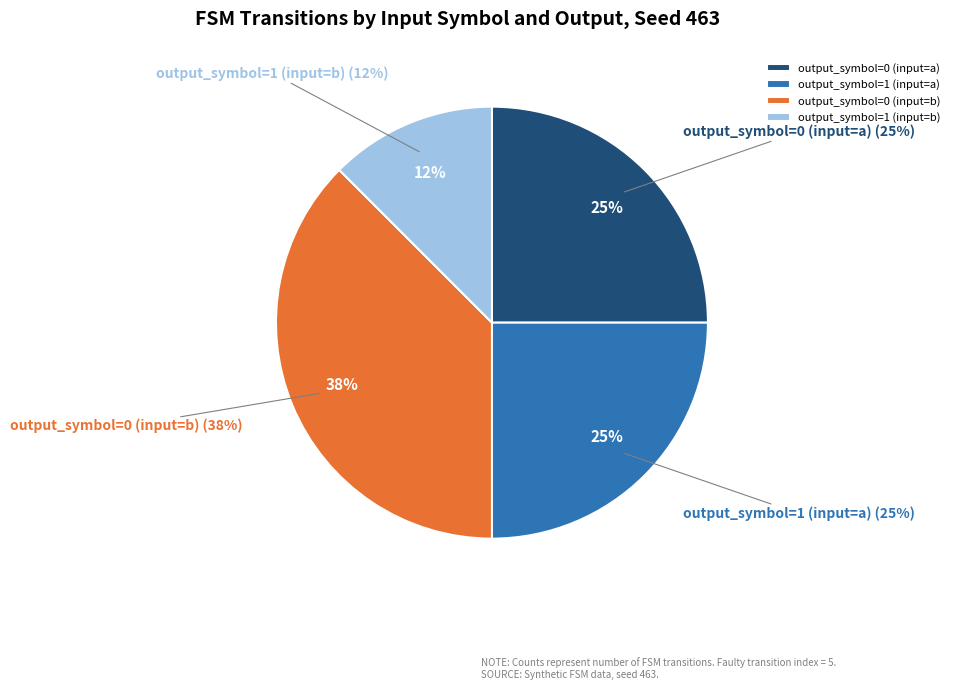

To the nearest percent, what percentage of the pie is output_symbol=1 (input=a)?

25%